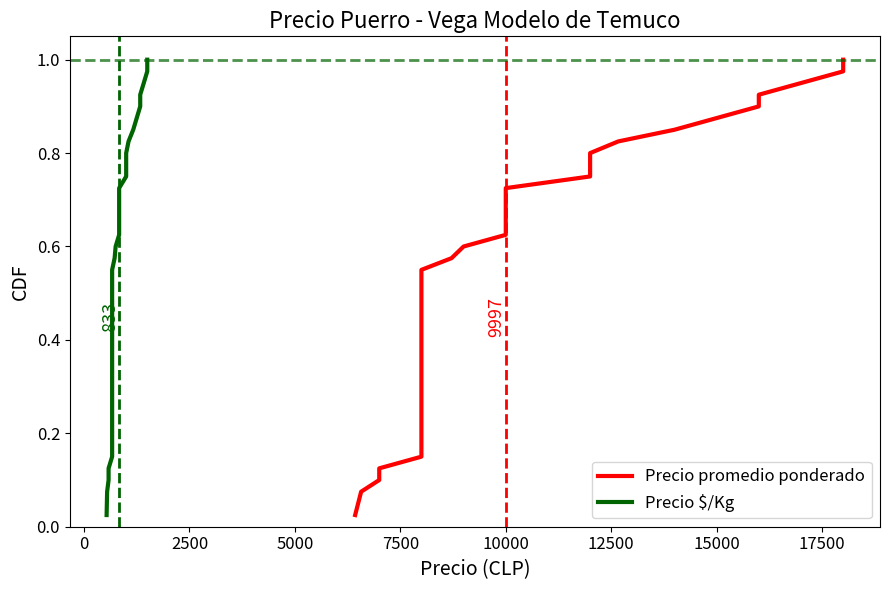

What is the value of the Precio promedio ponderado point at the 21st from the left?

0.5